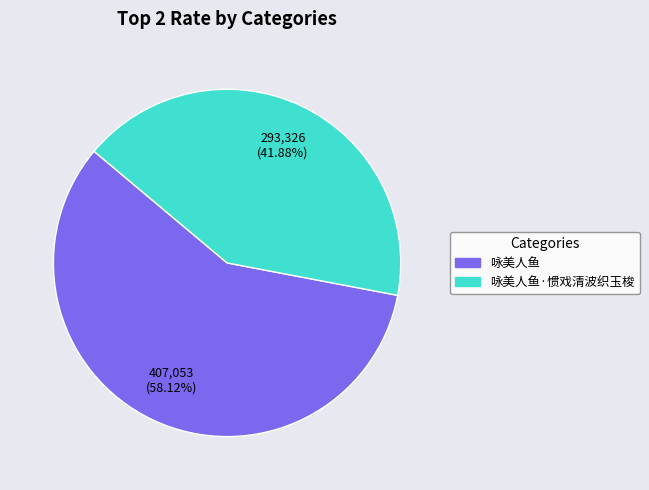

Is there a majority slice in this chart?

Yes